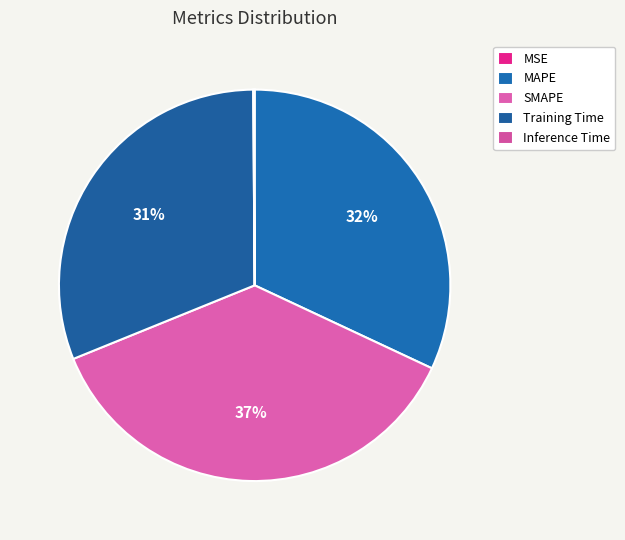

How many segments does this pie chart have?

5